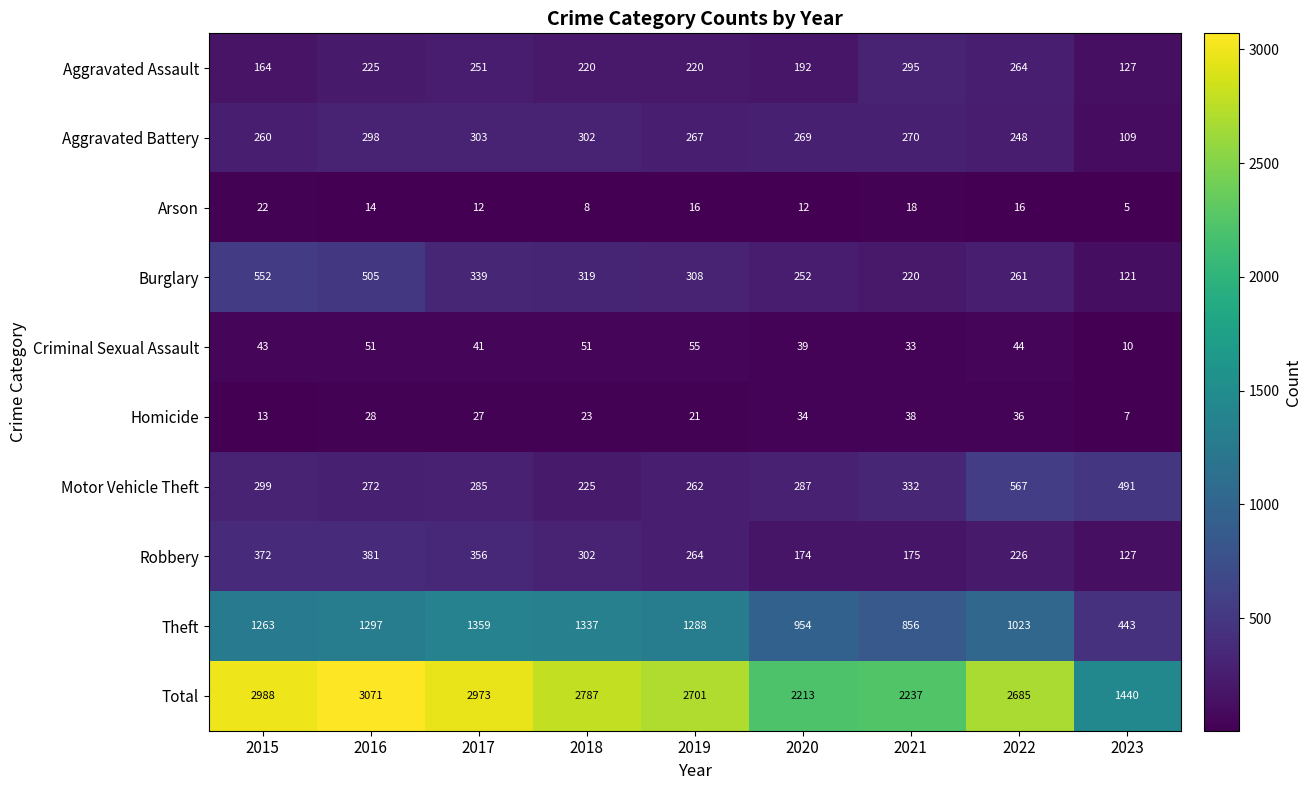

Is it true that Motor Vehicle Theft equals 486 at 2015?

False